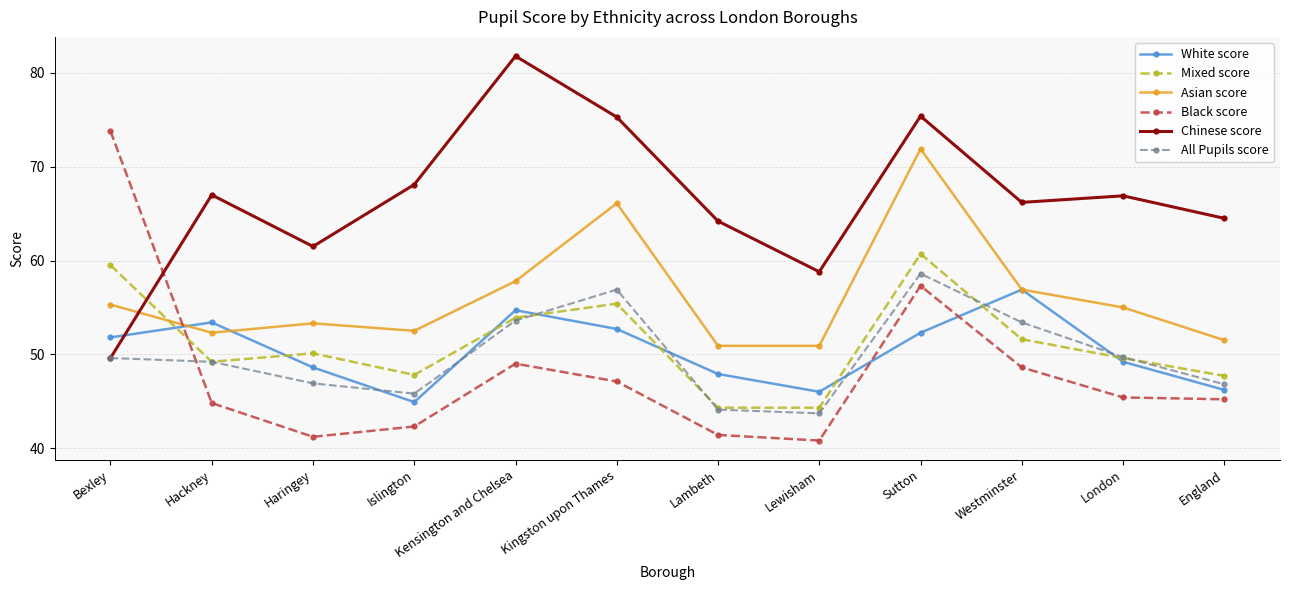

What is the minimum value shown in the chart?

40.8